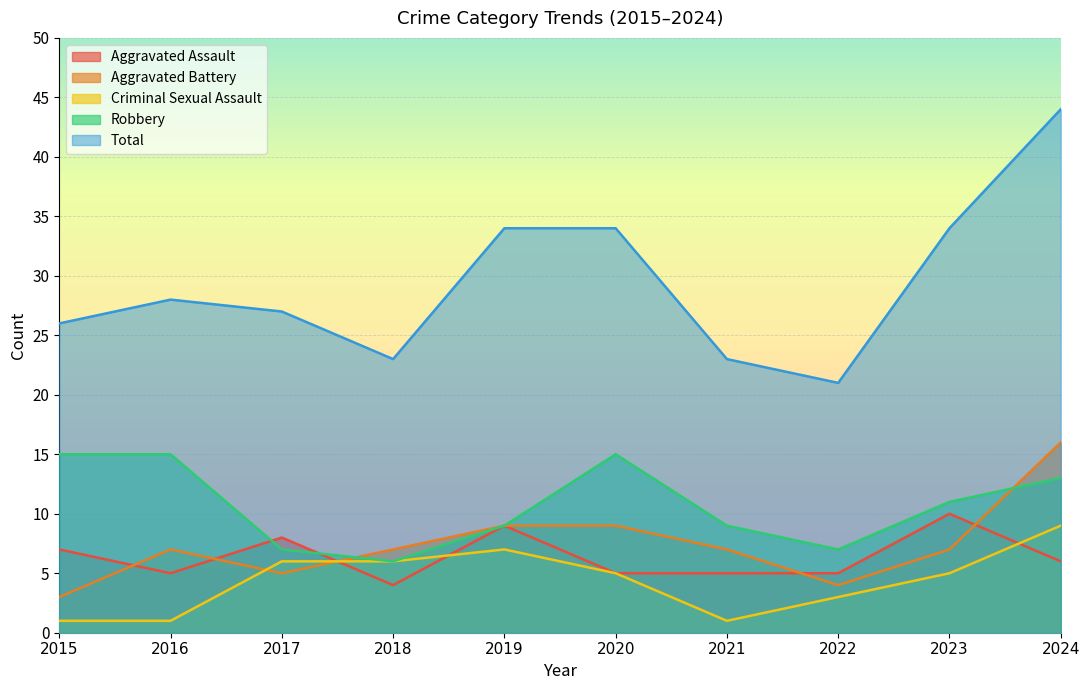

What are all the series names shown in the legend?

Aggravated Assault, Aggravated Battery, Criminal Sexual Assault, Robbery, Total